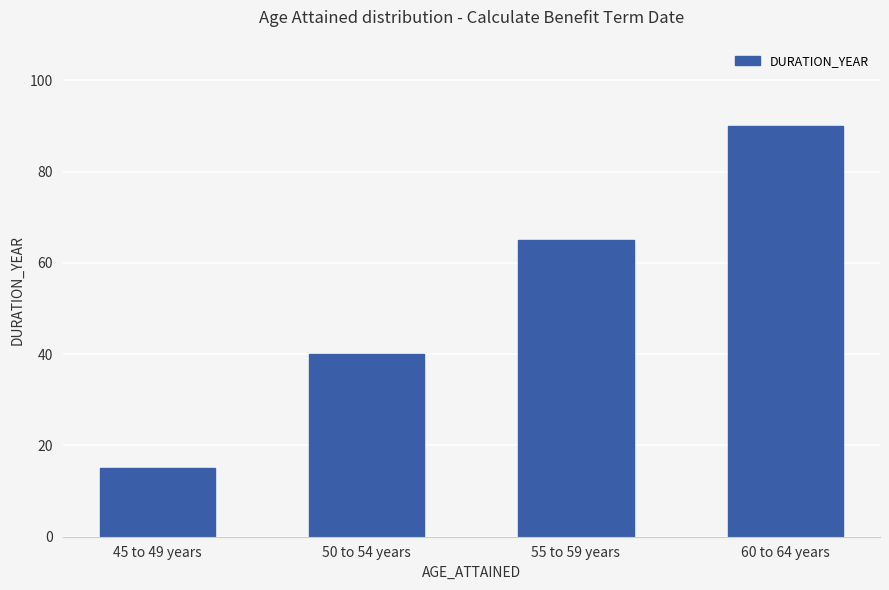

Read the value at 45 to 49 years.

15